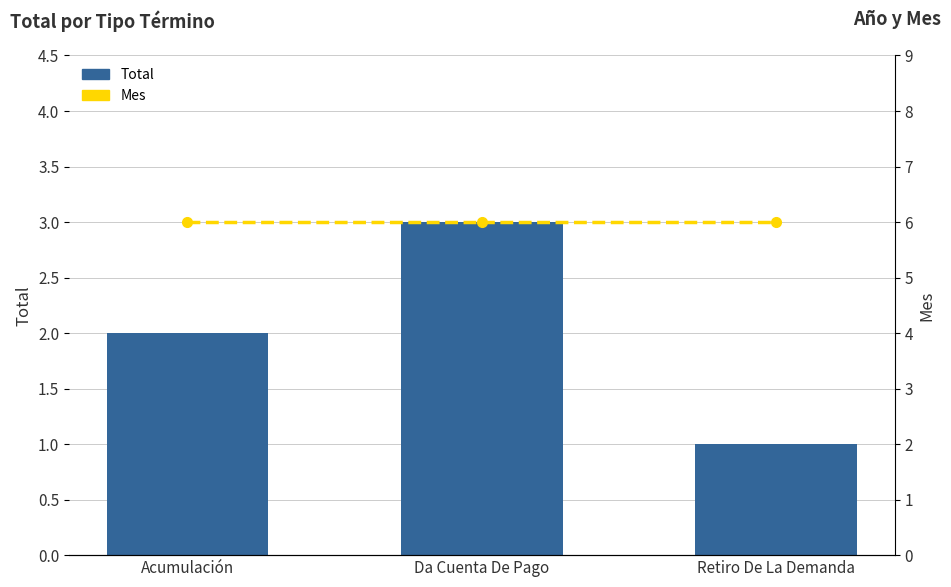

What is the value of the Mes bar at the 1st from the left?

6